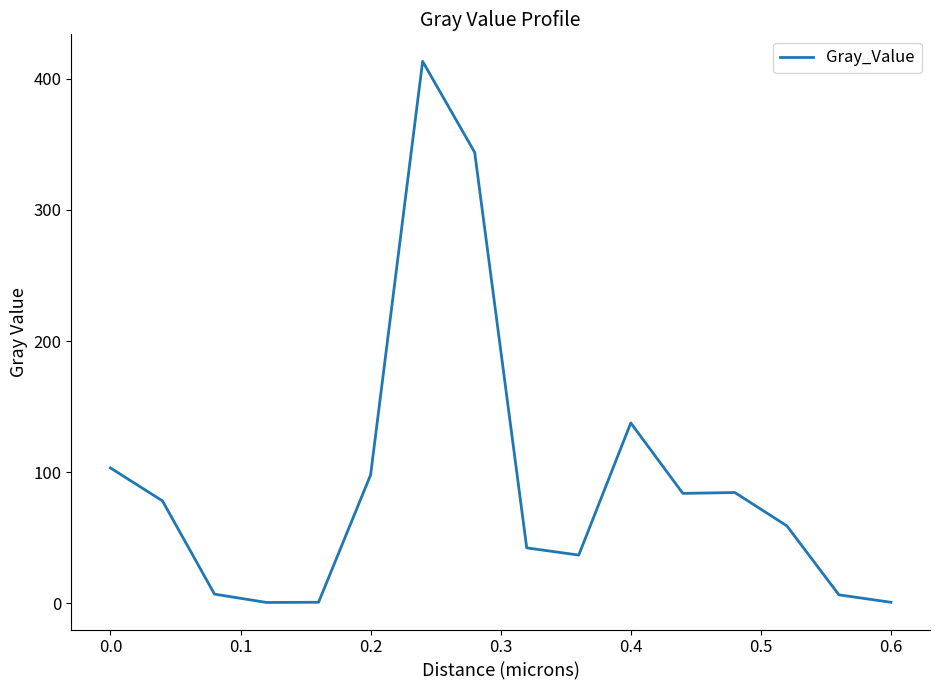

What is the maximum value shown in the chart?

413.1